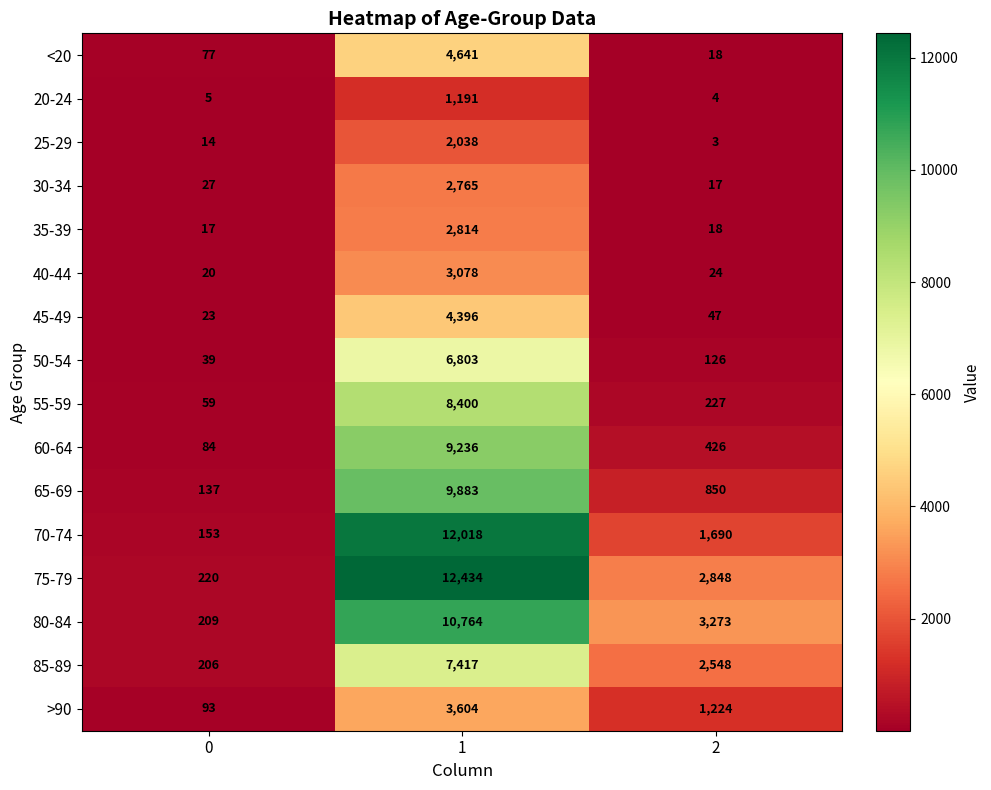

What is the sum of all 80-84 values?

14246